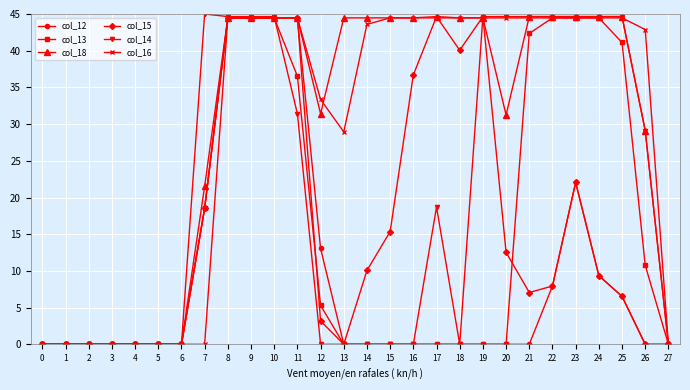

What is the highest value of the col_14 series?

45.0